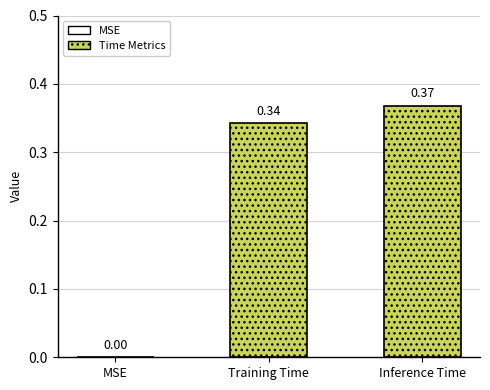

Count the number of data series in this chart.

2